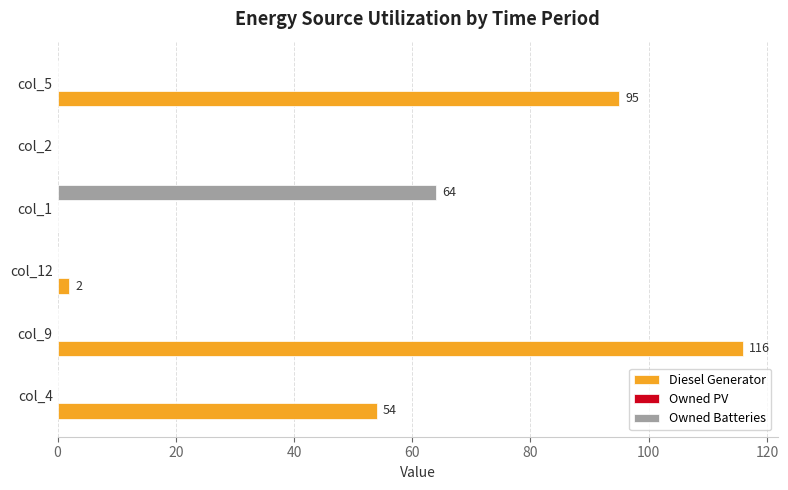

Which series changed the most between col_4 and col_9?

Diesel Generator